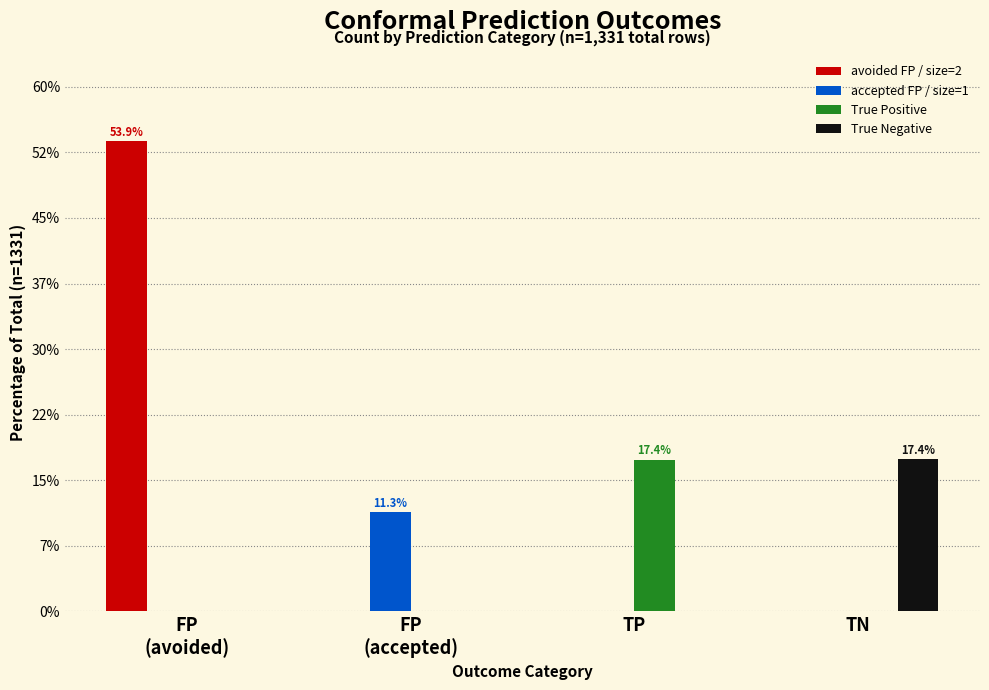

What is the sum of the avoided FP / size=2 values at TP and FP
(avoided)?

717